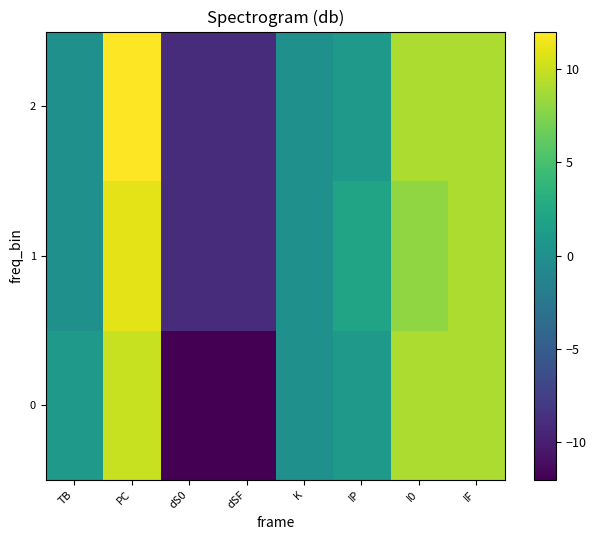

What is the spread (max minus min) of values at I0?

1